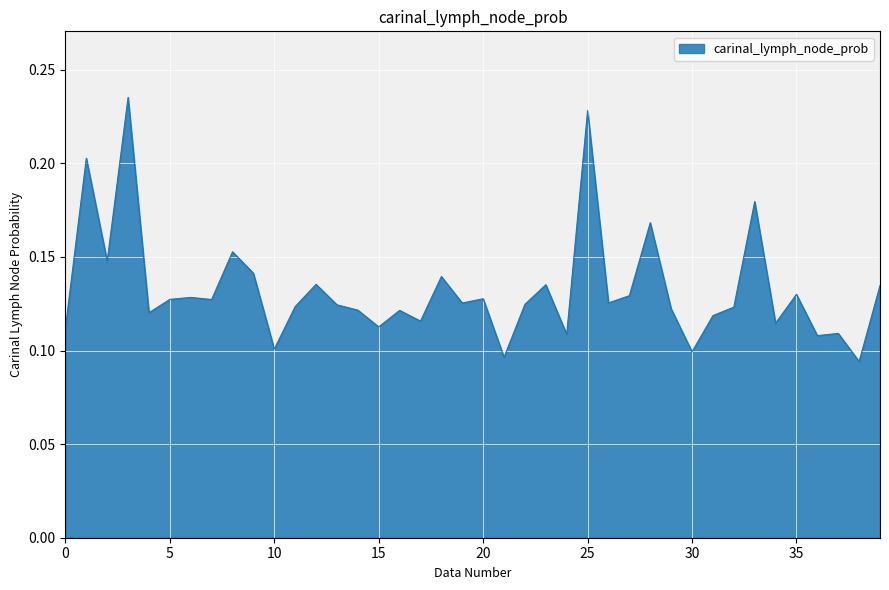

What is the difference between the maximum and minimum values?

0.1